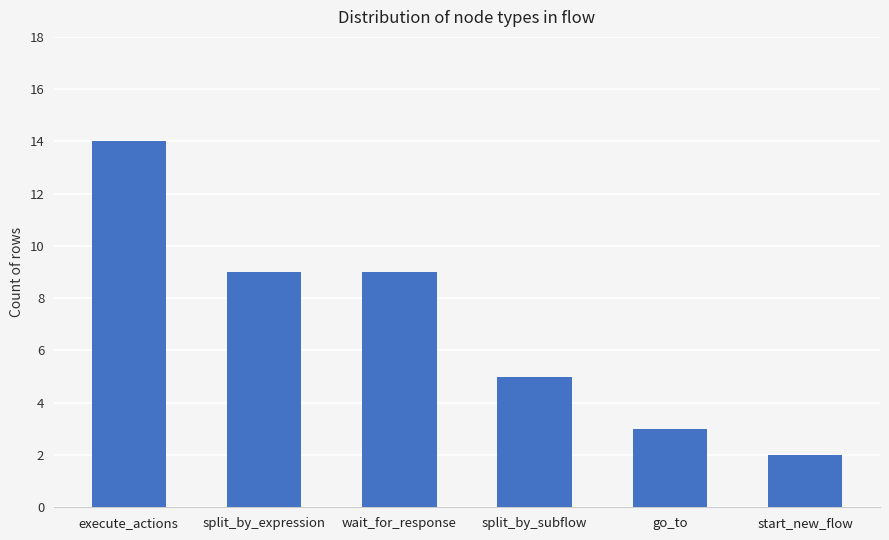

What is the sum of the values at split_by_expression and go_to?

12